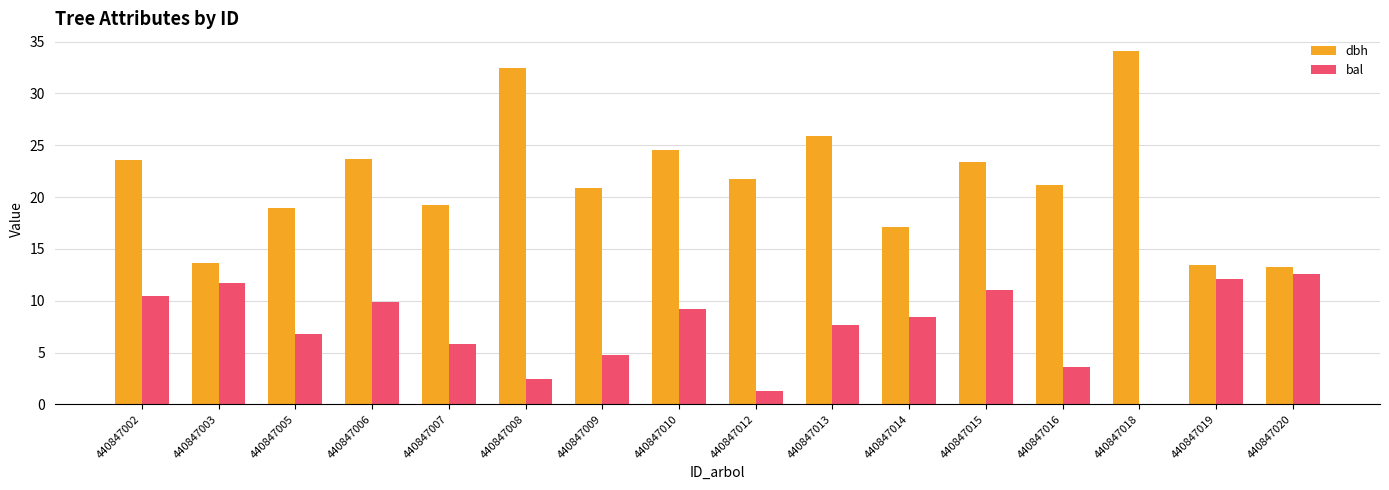

Between 440847007 and 440847008, which series saw the biggest shift?

dbh